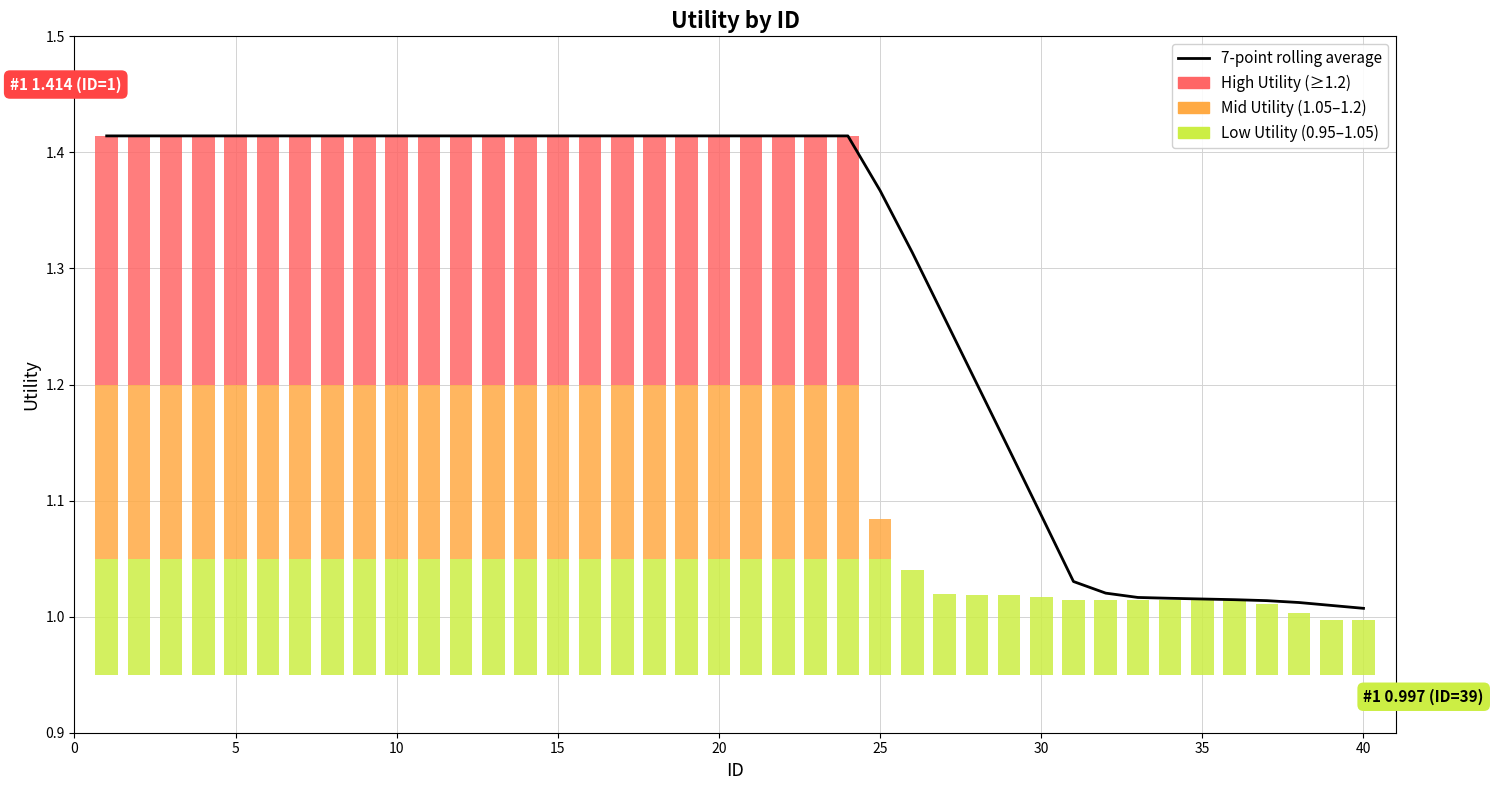

Is it true that the value at 36 is 0.7?

False